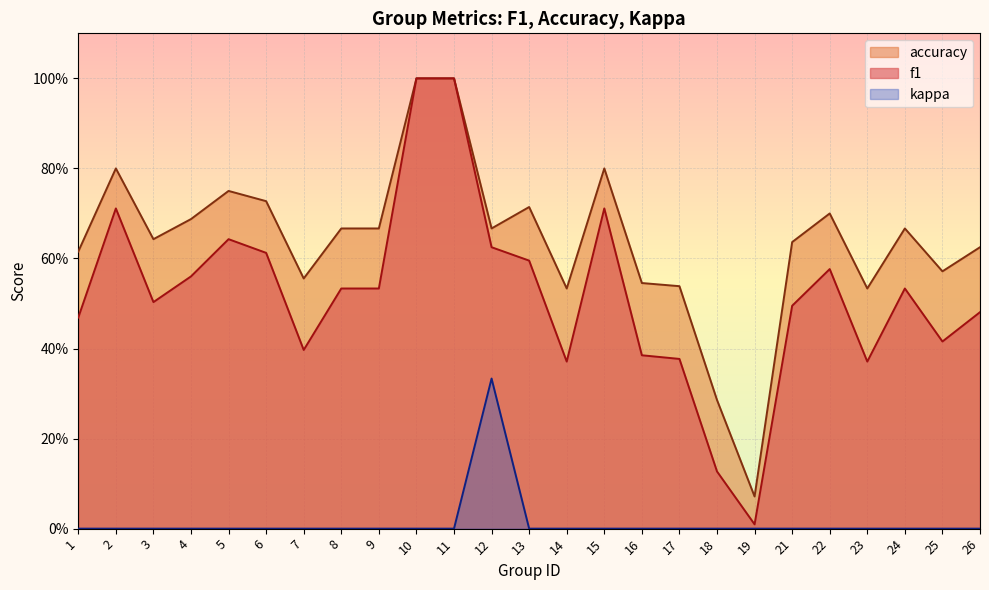

Reading left to right, list all the values displayed in this chart.

f1: 0.5	0.7	0.5	0.6	0.6	0.6	0.4	0.5	0.5	1.0	1.0	0.6	0.6	0.4	0.7	0.4	0.4	0.1	0.0	0.5	0.6	0.4	0.5	0.4	0.5
accuracy: 0.6	0.8	0.6	0.7	0.8	0.7	0.6	0.7	0.7	1.0	1.0	0.7	0.7	0.5	0.8	0.5	0.5	0.3	0.1	0.6	0.7	0.5	0.7	0.6	0.6
kappa: 0.0	0.0	0.0	0.0	0.0	0.0	0.0	0.0	0.0	0.0	0.0	0.3	0.0	0.0	0.0	0.0	0.0	0.0	0.0	0.0	0.0	0.0	0.0	0.0	0.0